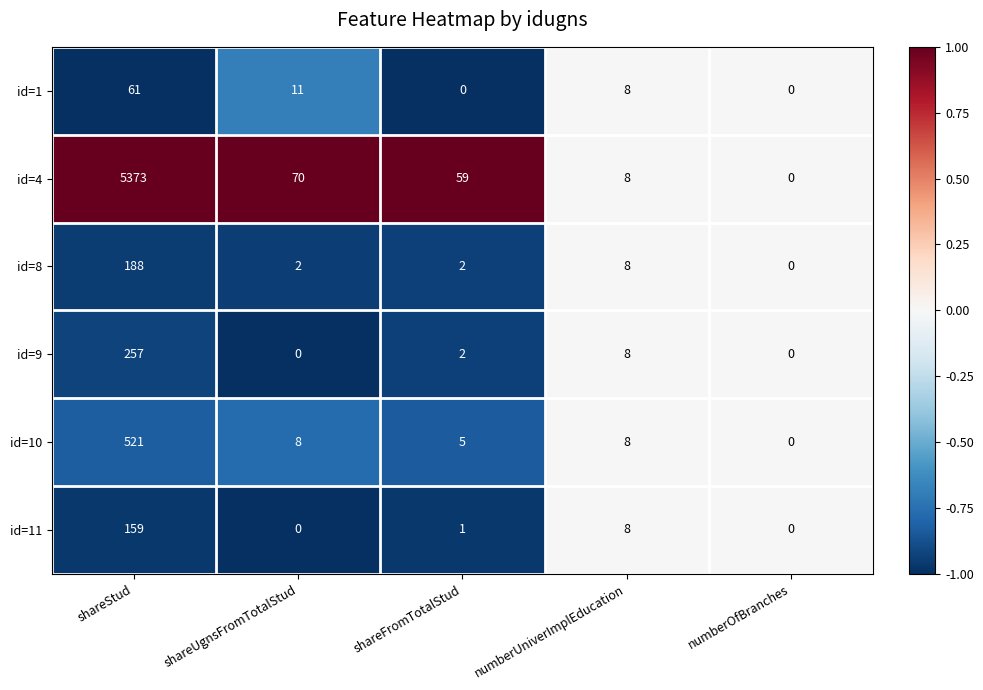

What is the difference between the maximum and minimum values in the id=4 series?

5373